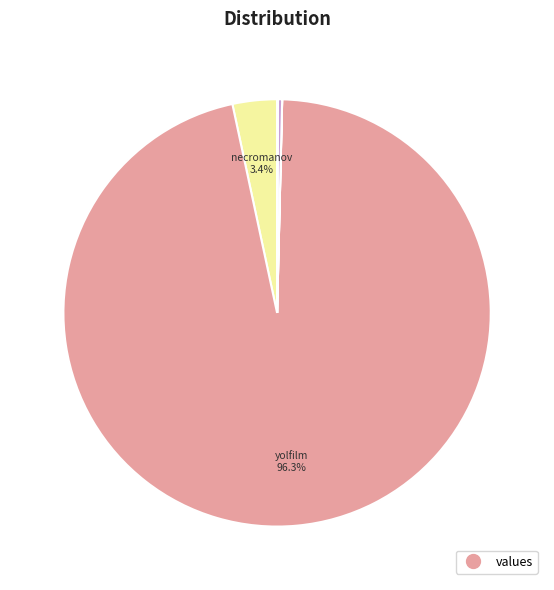

How many slices are in this pie chart?

7